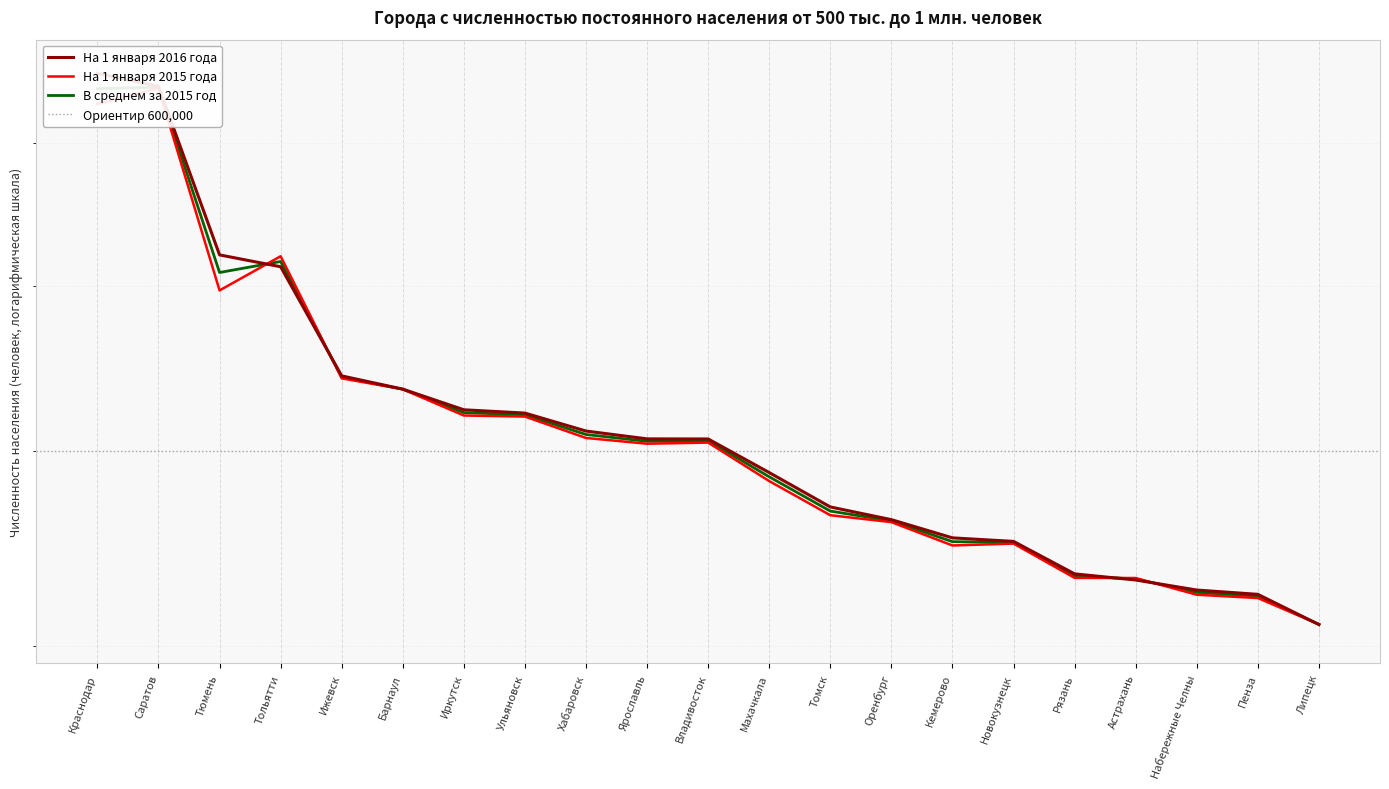

What is the label of the 7th point from the left?

Иркутск